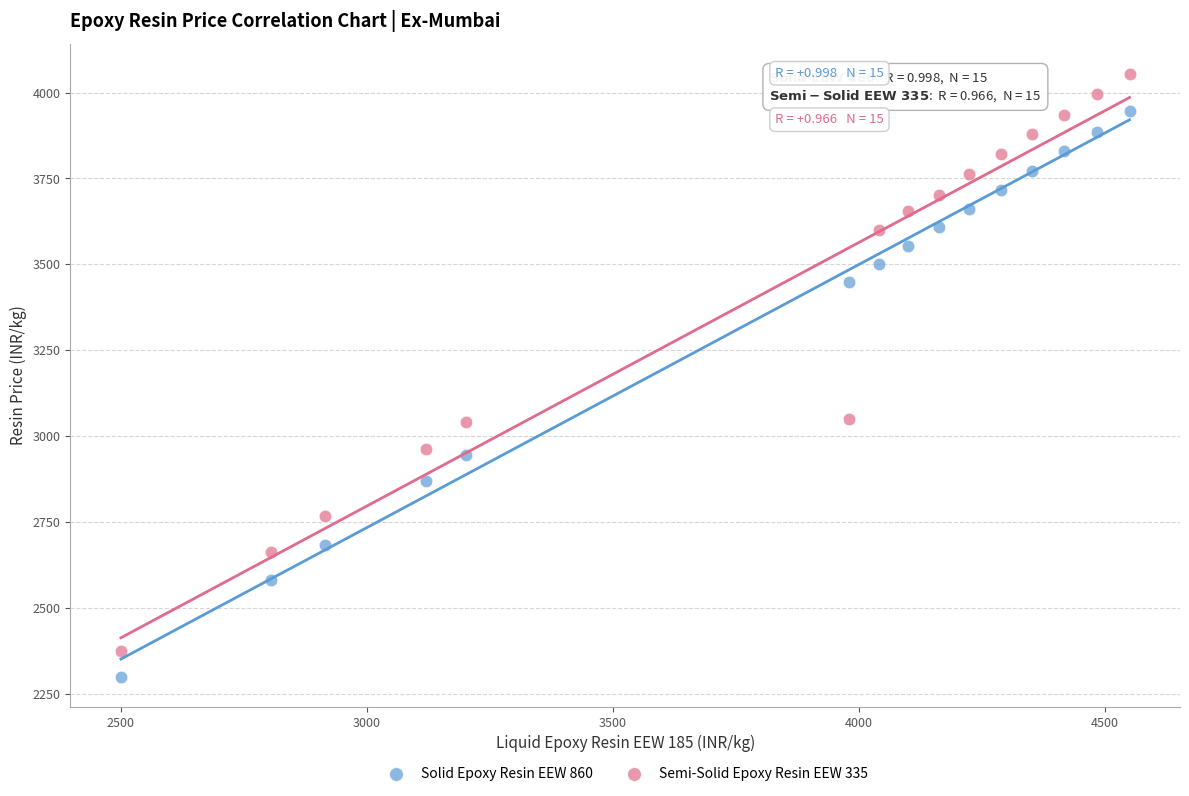

Which series has the widest spread of Y values?

Semi-Solid Epoxy Resin EEW 335